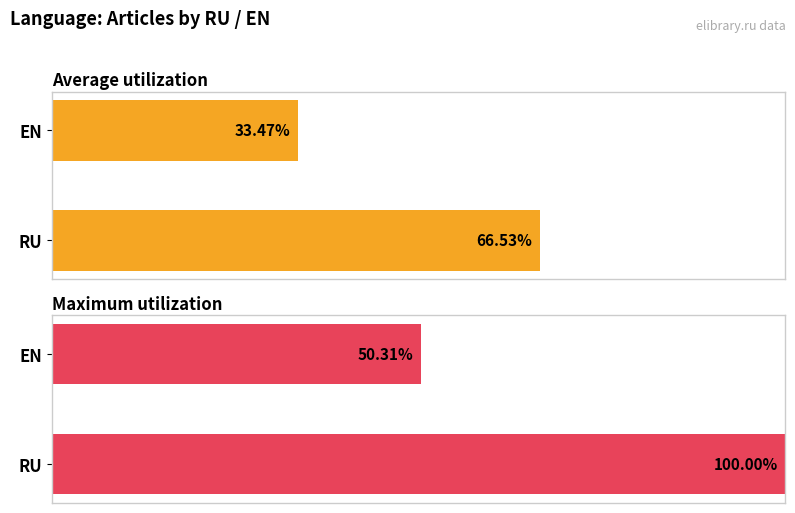

Reading right to left, list all the values displayed in this chart.

Average utilization: 33.5	66.5
Maximum utilization: 50.3	100.0